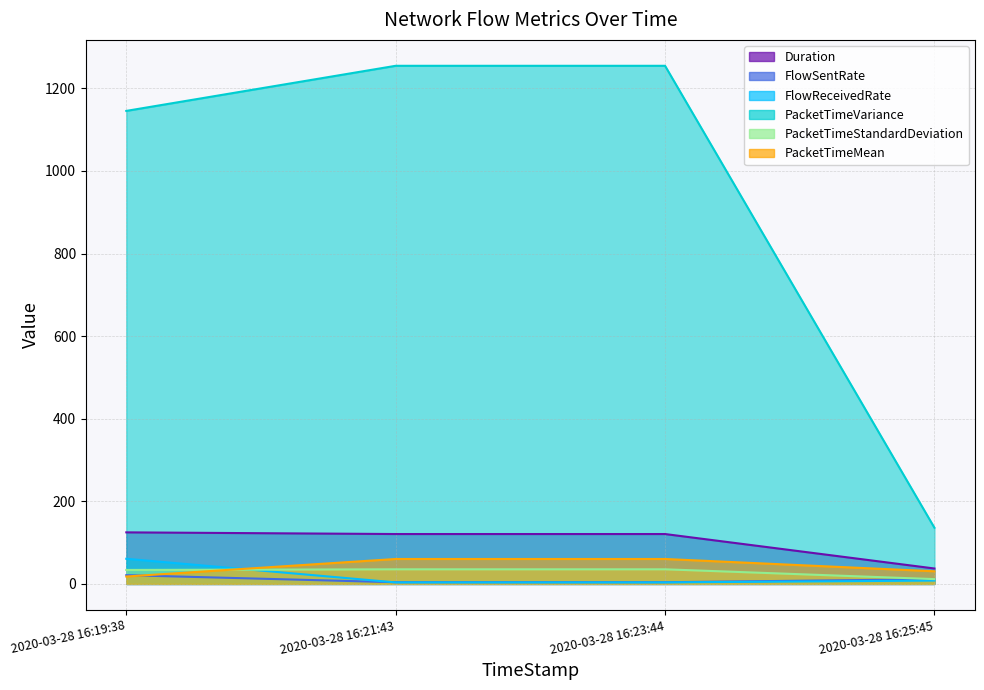

Is the value of PacketTimeVariance at 2020-03-28 16:23:44 greater than the value of PacketTimeMean at 2020-03-28 16:21:43?

Yes